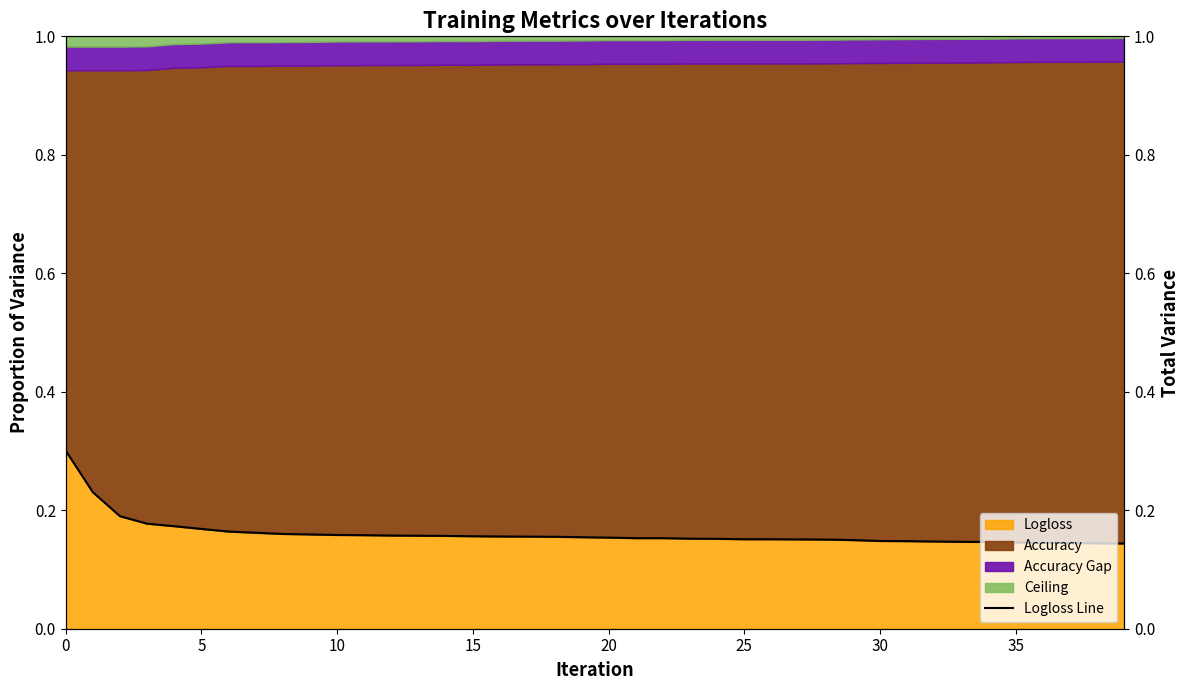

How many values are between 0 and 1?

40